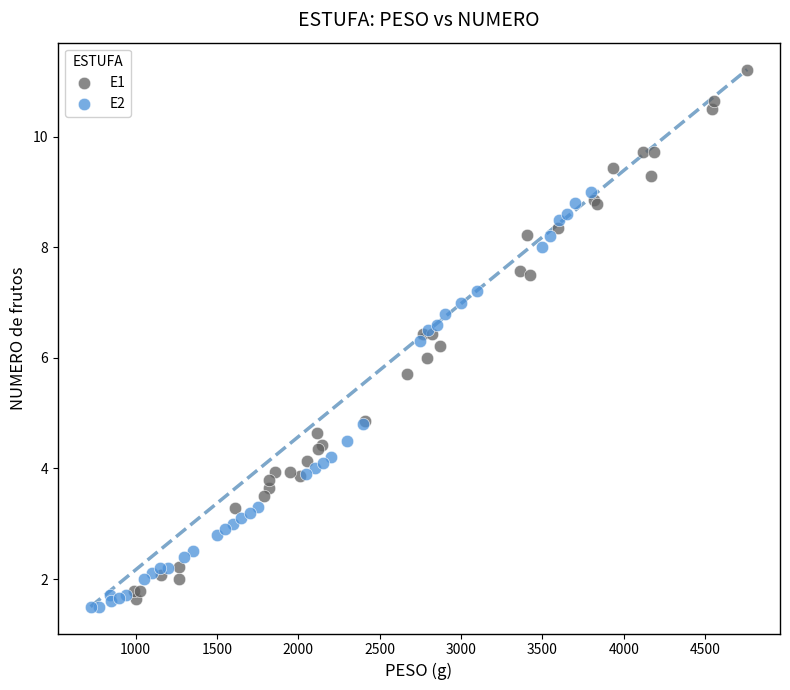

Which series has the widest spread of Y values?

E1